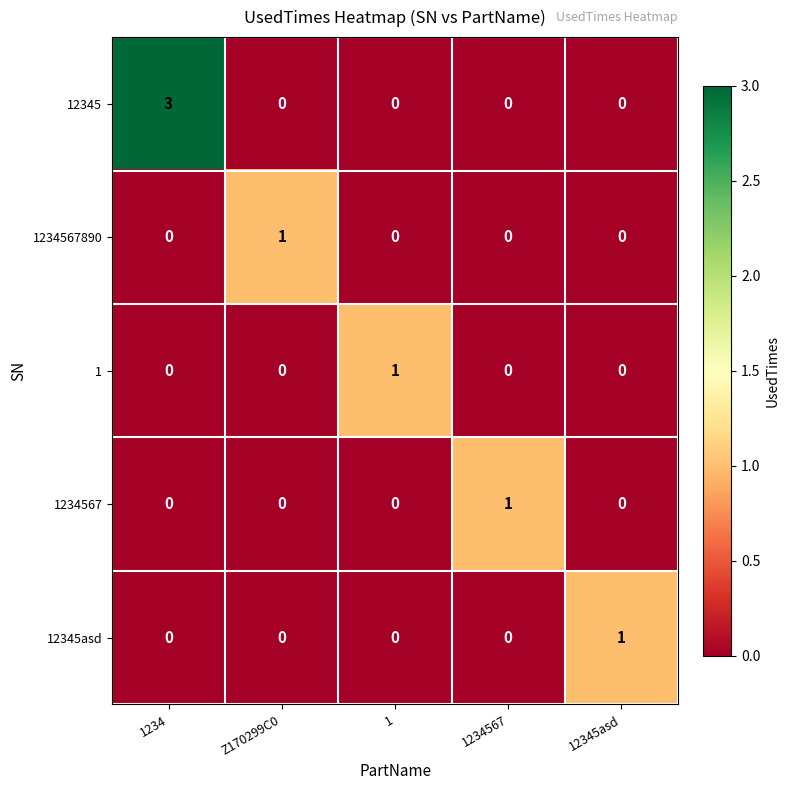

What is the maximum value shown in the chart?

3